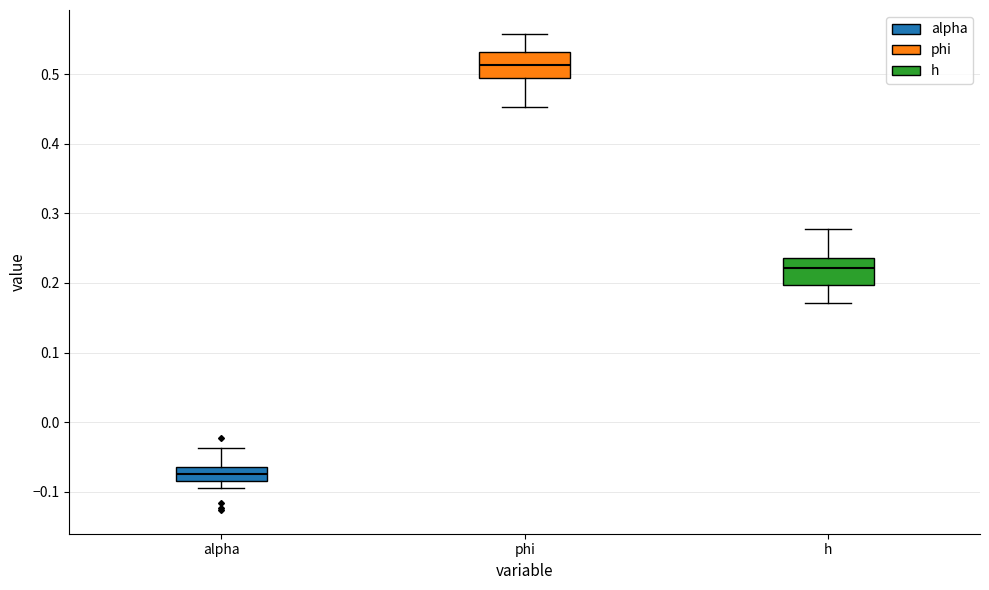

Reading left to right, read every box against the y-axis: the position of its median line, the range the box covers, and the ends of its whiskers. The values are not printed on the chart, so give them approximately, as read against the axis.

alpha: median -0.07, box -0.08 to -0.06, whiskers -0.09 to -0.04
phi: median 0.51, box 0.49 to 0.53, whiskers 0.45 to 0.56
h: median 0.22, box 0.20 to 0.24, whiskers 0.17 to 0.28